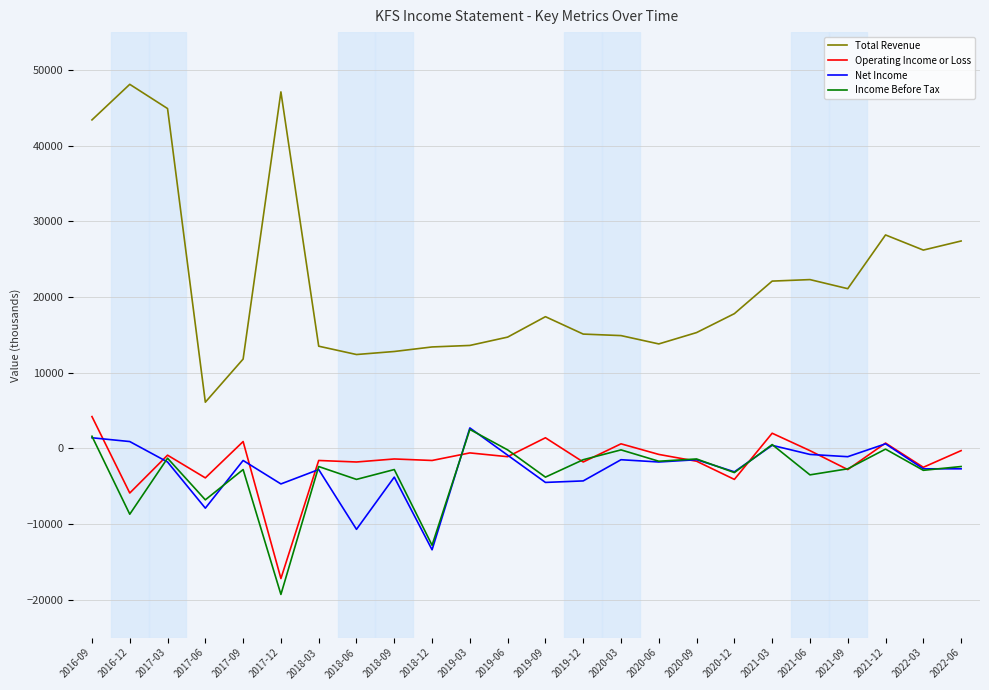

The value of Total Revenue at 2019-06 is 23390. True or false?

False